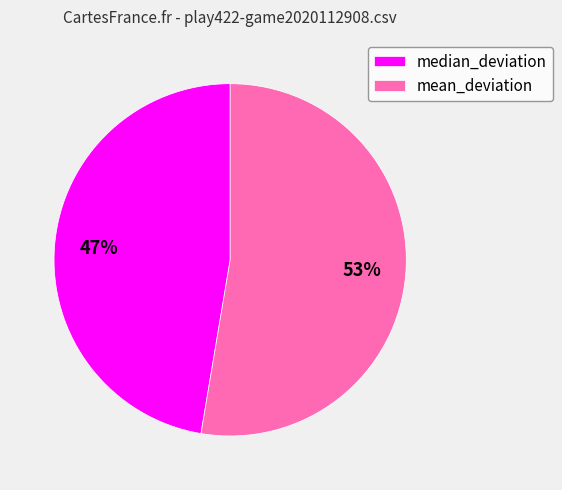

To the nearest percent, what is the average slice percentage?

50%